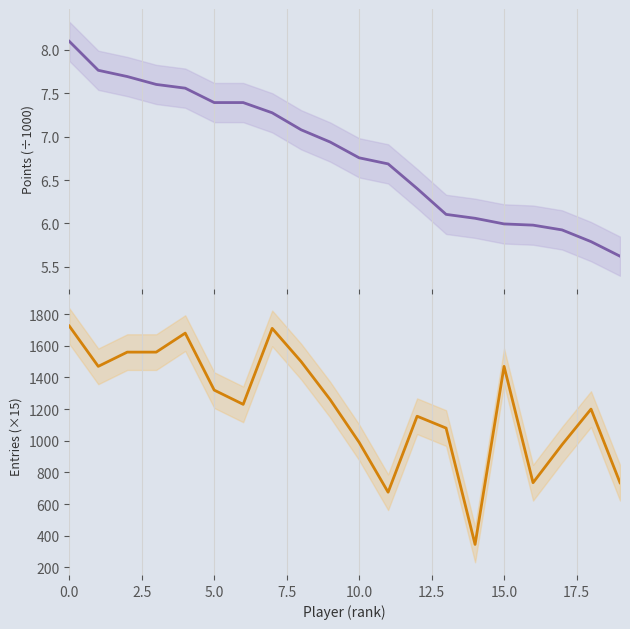

Which category has the lowest value in the Points (÷1000) series?

19